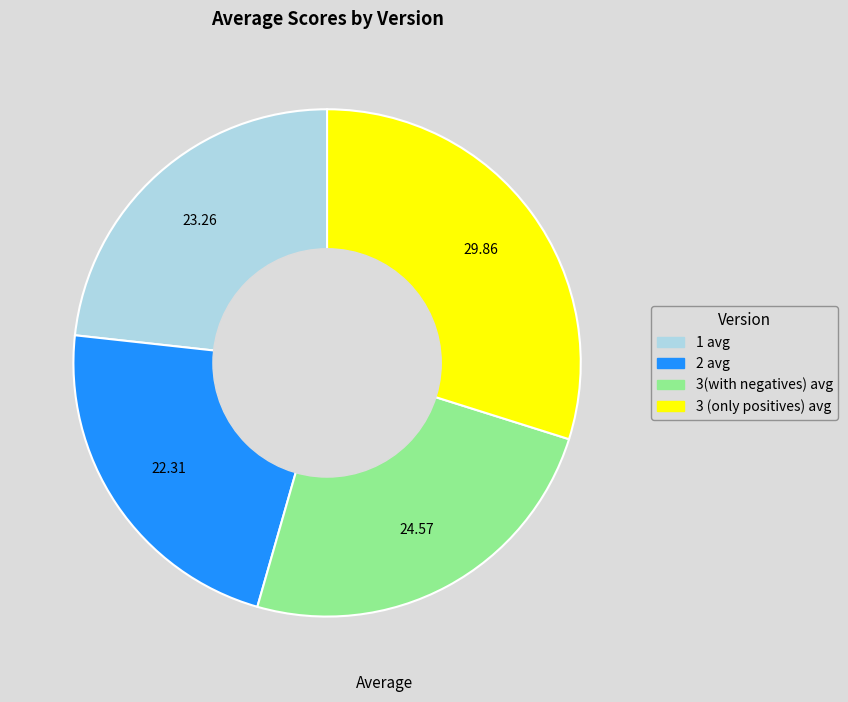

Rank the categories by value from highest to lowest.

3 (only positives) avg, 3(with negatives) avg, 1 avg, 2 avg